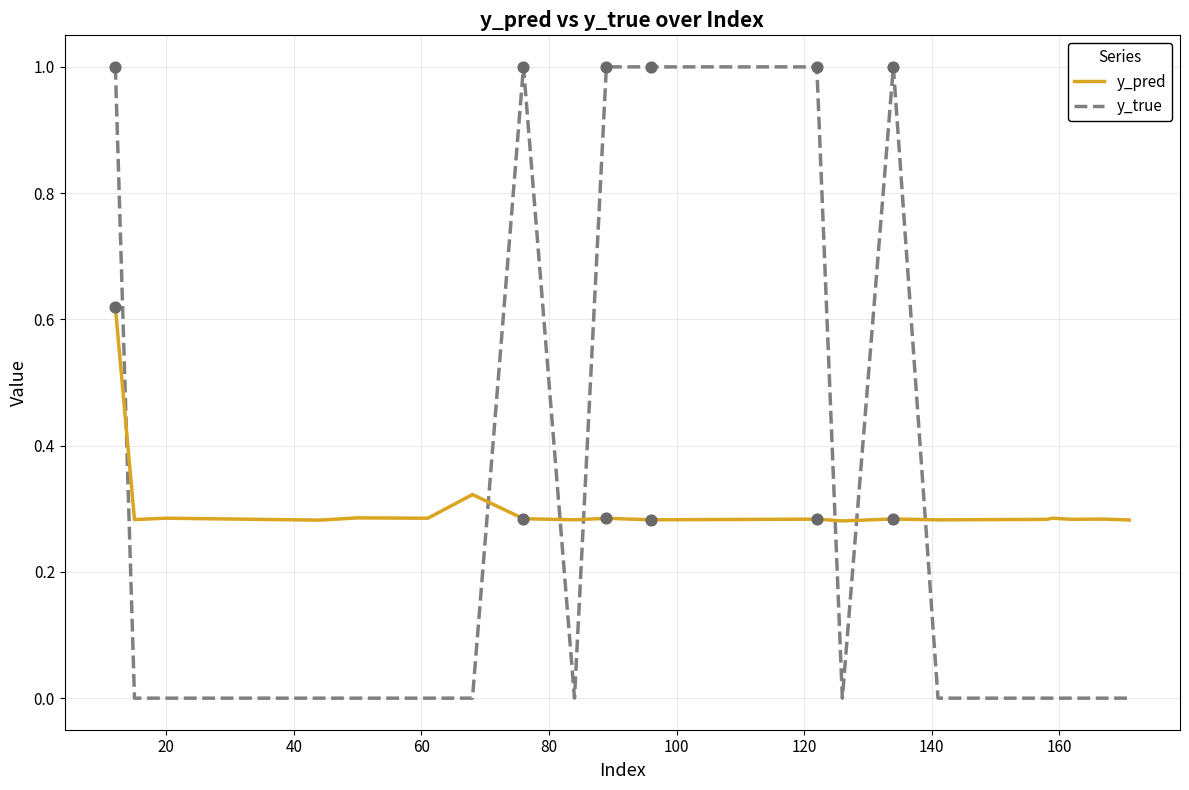

True or false: y_pred and y_true cross at least once.

True